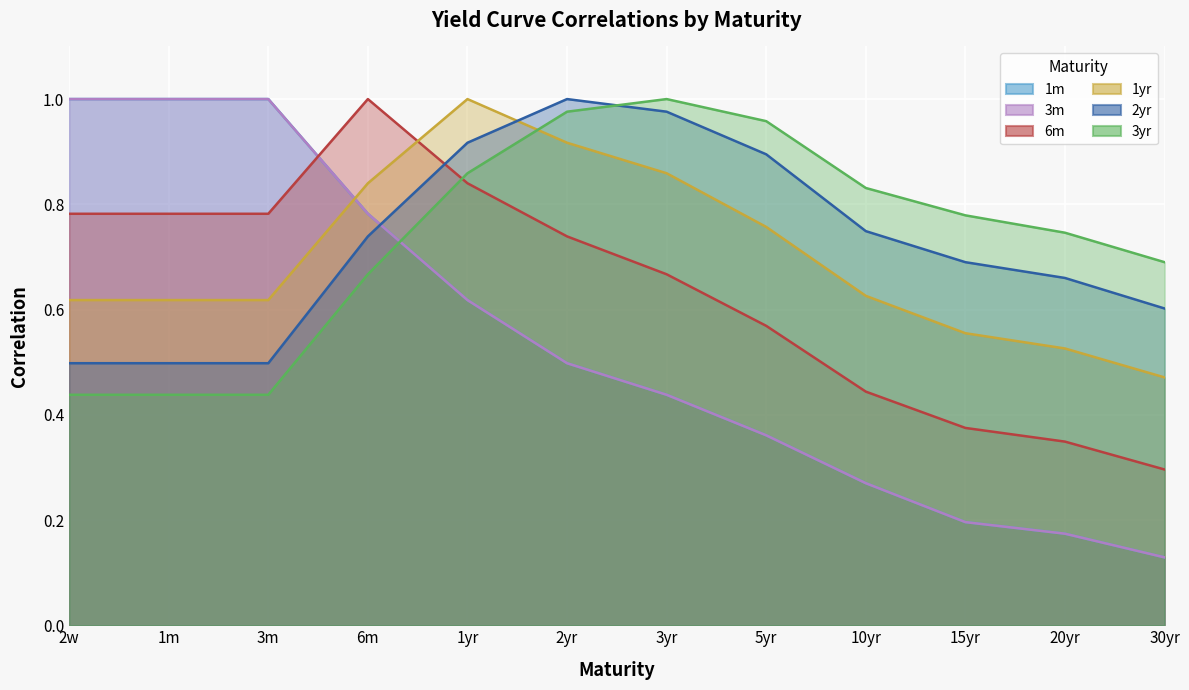

What position from the right is 20yr?

2